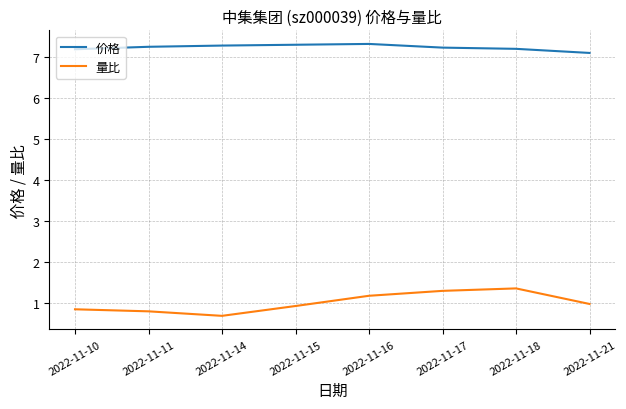

Rank the series by their average value, from highest to lowest.

价格, 量比